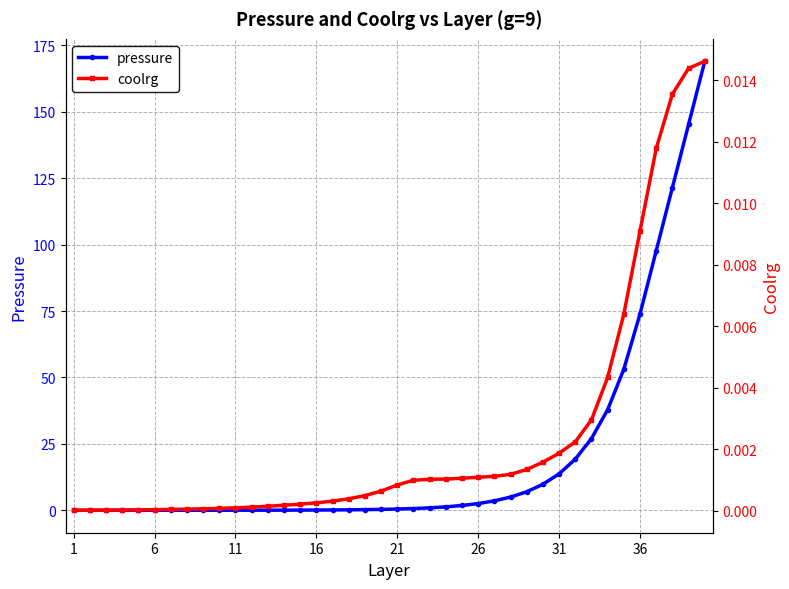

Reading right to left, extract all data points from this chart.

pressure: 169.0	145.2	121.4	97.7	73.9	53.1	37.9	27.0	19.2	13.7	9.8	7.0	5.0	3.5	2.5	1.8	1.3	0.9	0.7	0.5	0.3	0.2	0.2	0.1	0.1	0.1	0.0	0.0	0.0	0.0	0.0	0.0	0.0	0.0	0.0	0.0	0.0	0.0	0.0	0.0
coolrg: 0.0	0.0	0.0	0.0	0.0	0.0	0.0	0.0	0.0	0.0	0.0	0.0	0.0	0.0	0.0	0.0	0.0	0.0	0.0	0.0	0.0	0.0	0.0	0.0	0.0	0.0	0.0	0.0	0.0	0.0	0.0	0.0	0.0	0.0	0.0	0.0	0.0	0.0	0.0	0.0